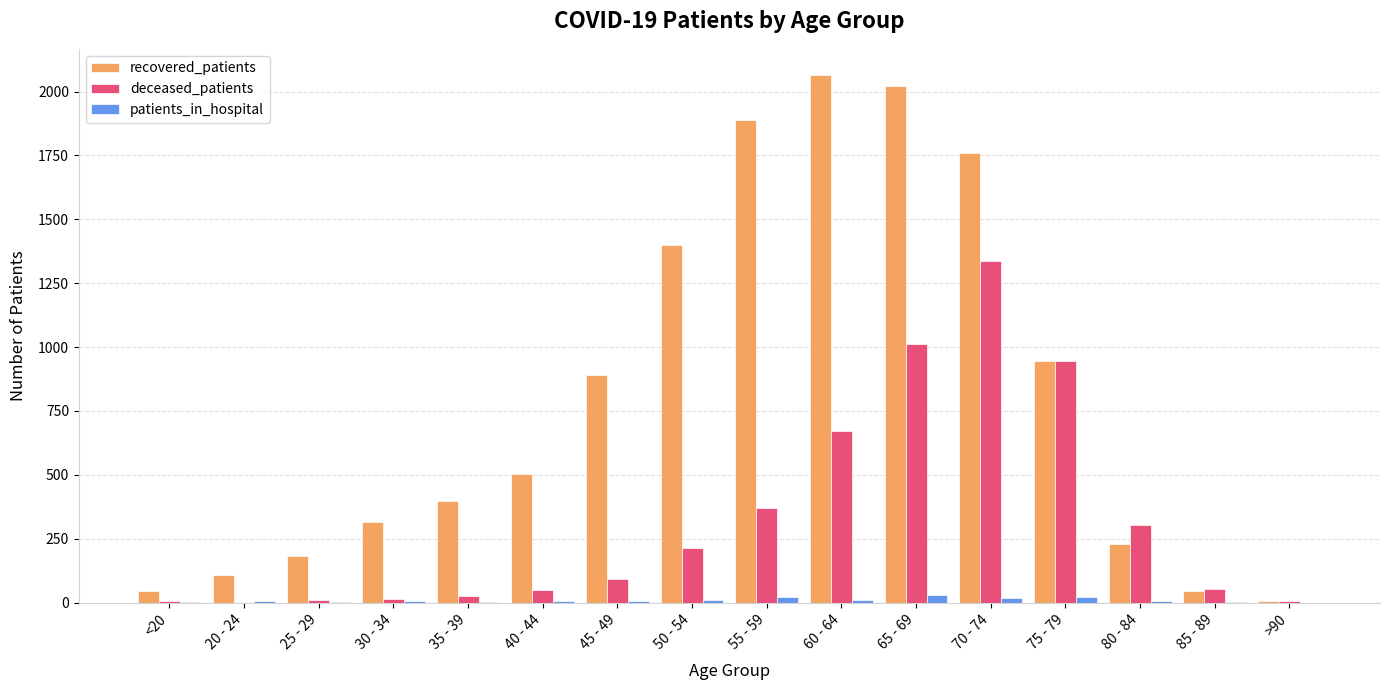

At which label is recovered_patients closest to 1035?

75 - 79